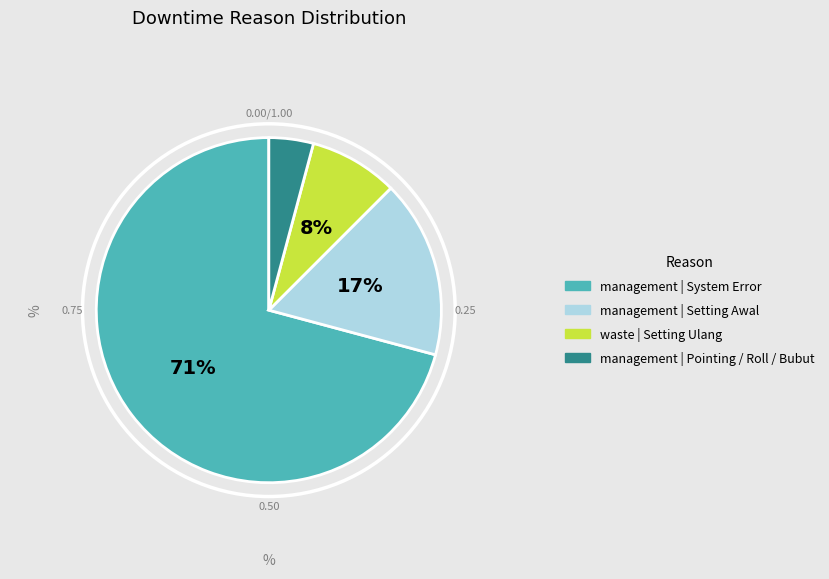

Between management | Setting Awal and management | System Error, which is larger?

management | System Error